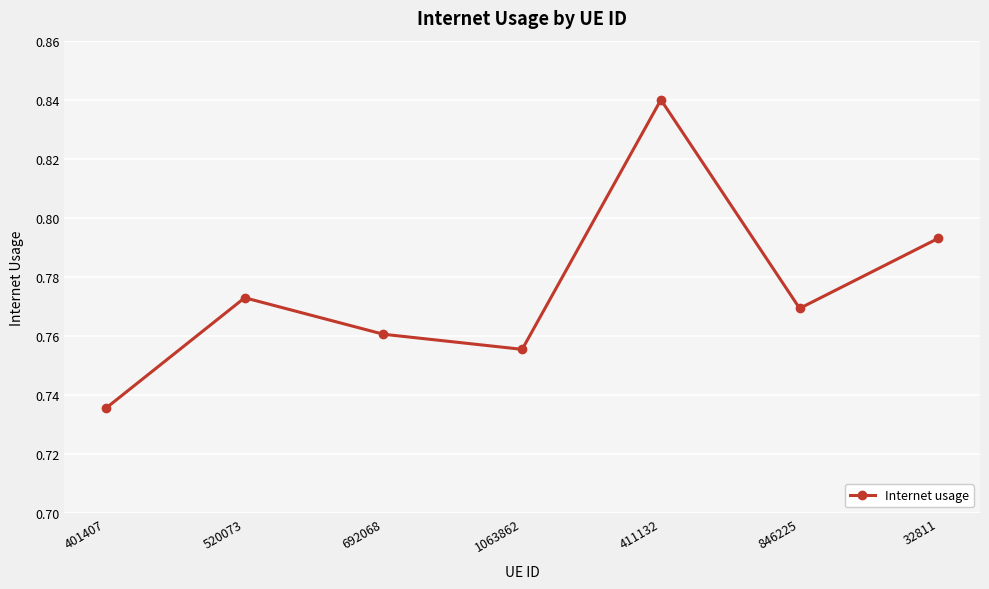

True or false: the data shows 0.4 at 411132.

False